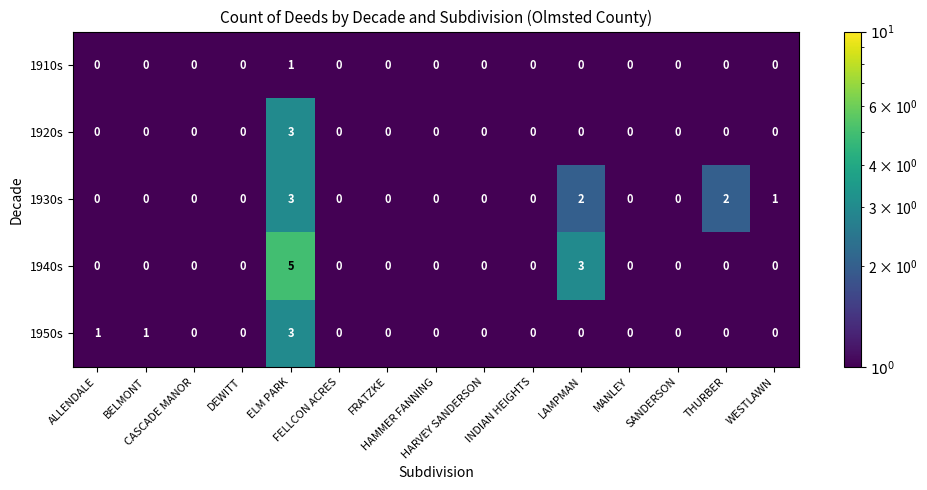

What is the maximum value for 1920s?

3